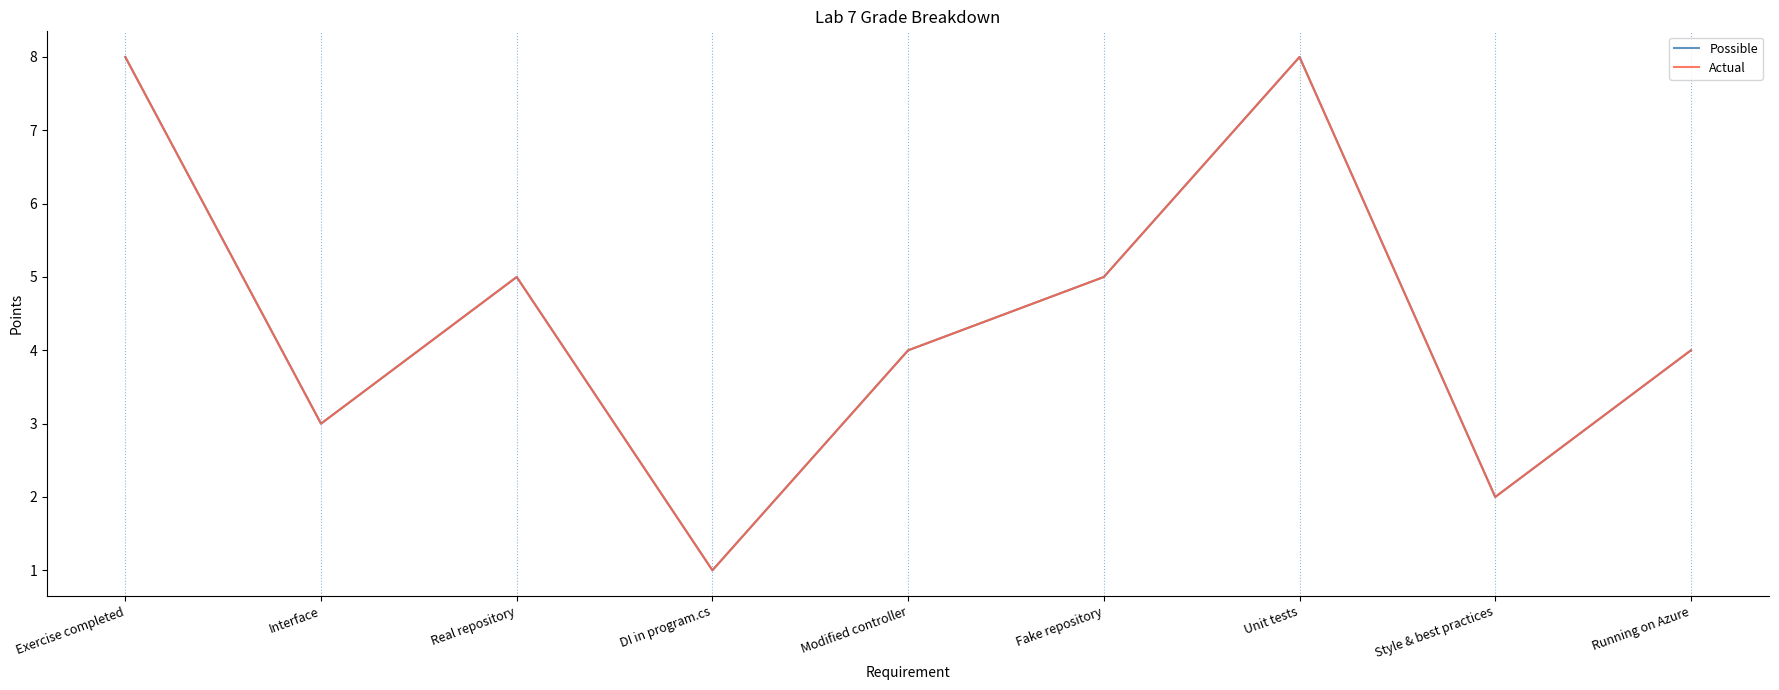

Is it true that Actual equals 12 at Exercise completed?

False